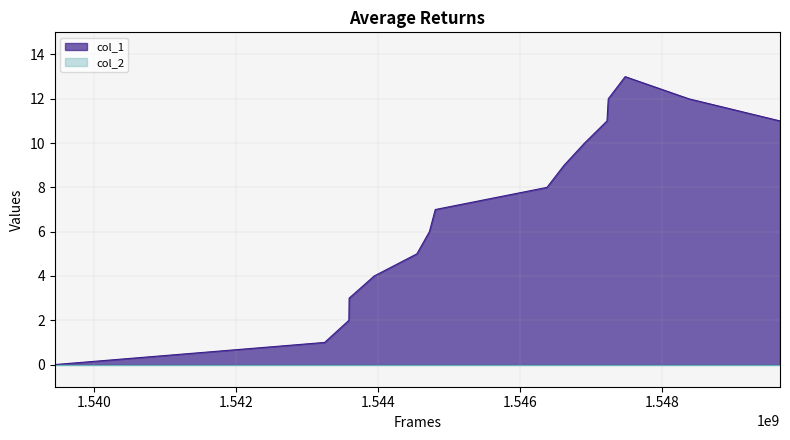

How many interior local peaks (higher than both neighbors) does the data have?

1